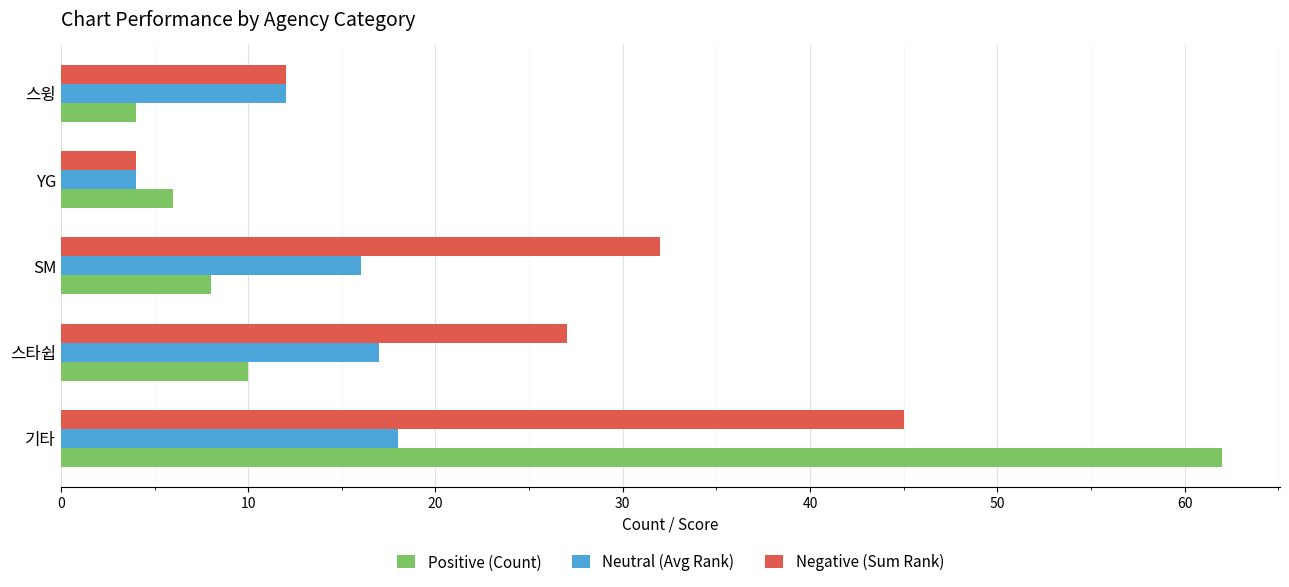

List the series in order of their peak value, highest first.

Positive (Count), Negative (Sum Rank), Neutral (Avg Rank)